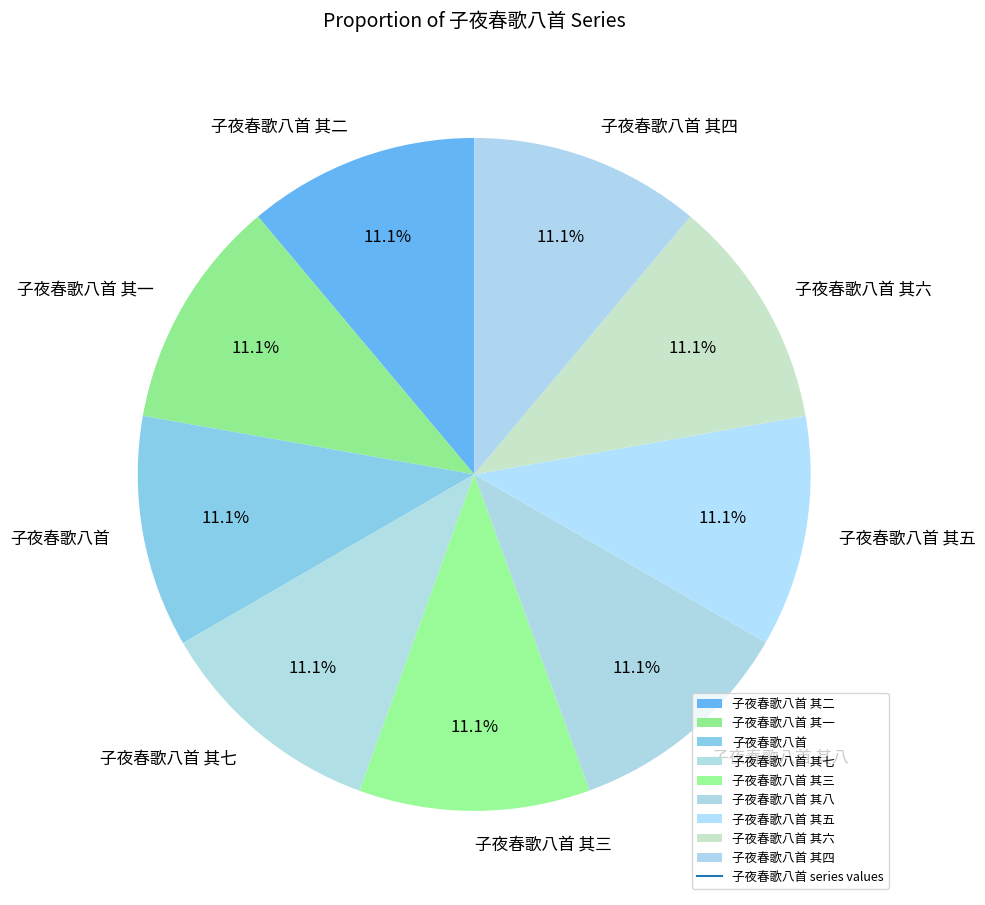

What percentage is the 子夜春歌八首 slice, to the nearest percent?

11%